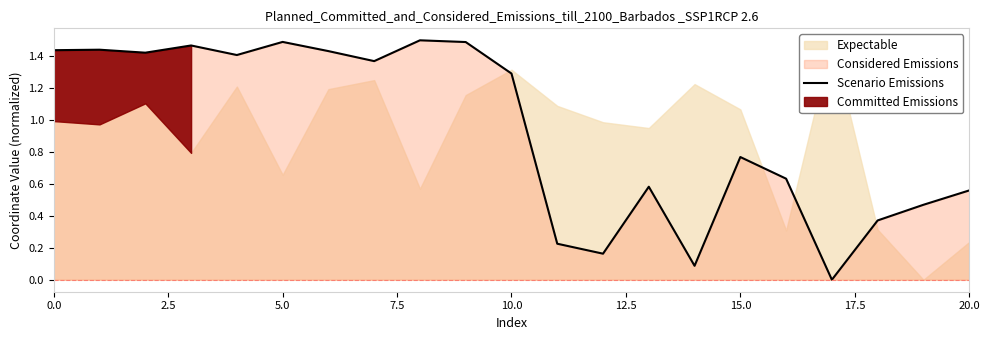

How many lines are shown in the chart?

1